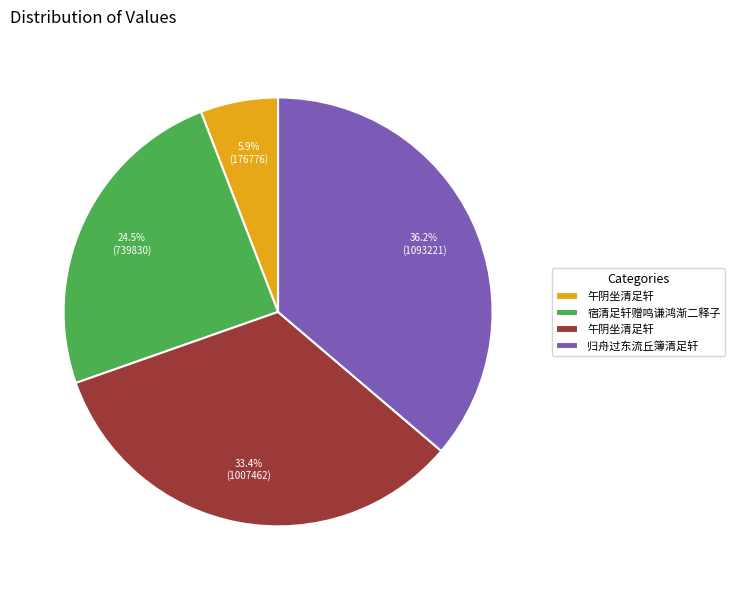

How many segments does this pie chart have?

4